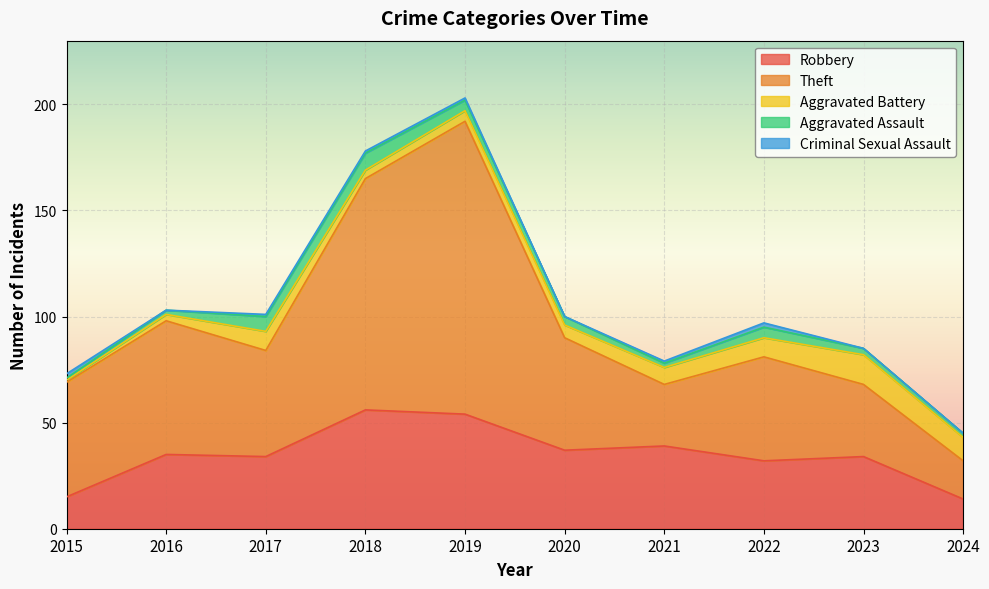

Which category has the highest value in the Aggravated Assault series?

2018